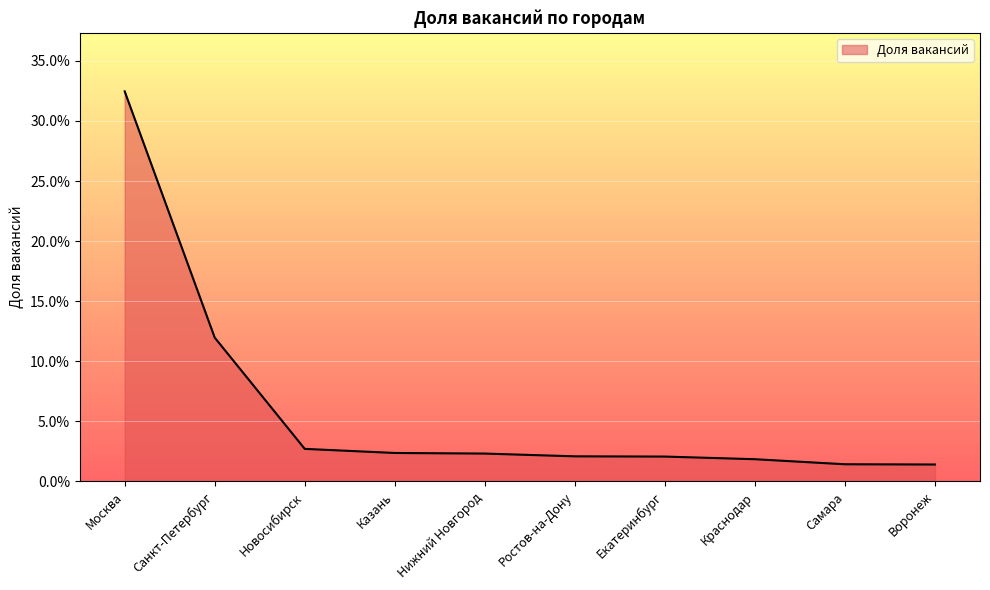

Reading right to left, extract all data points from this chart.

0.0	0.0	0.0	0.0	0.0	0.0	0.0	0.0	0.1	0.3